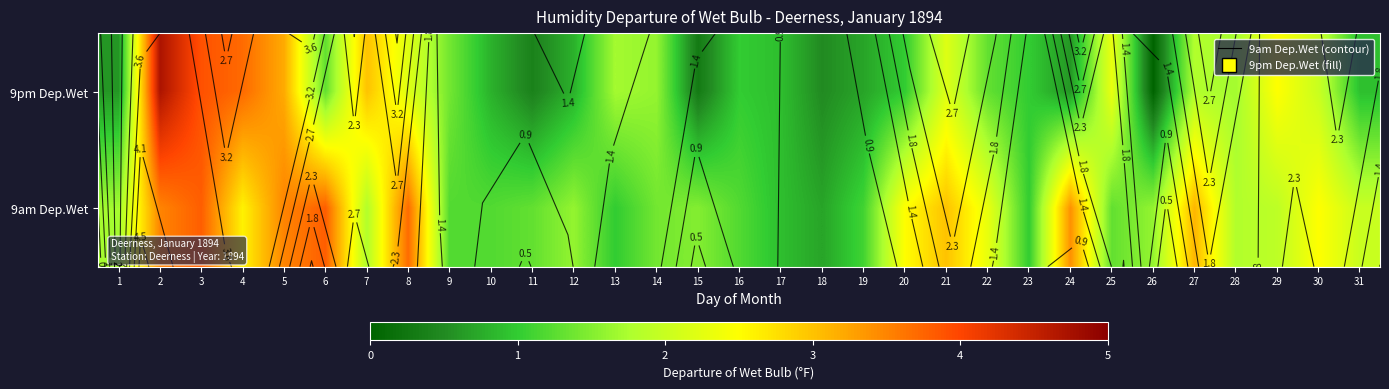

Which label corresponds to the smallest value in the chart?

26